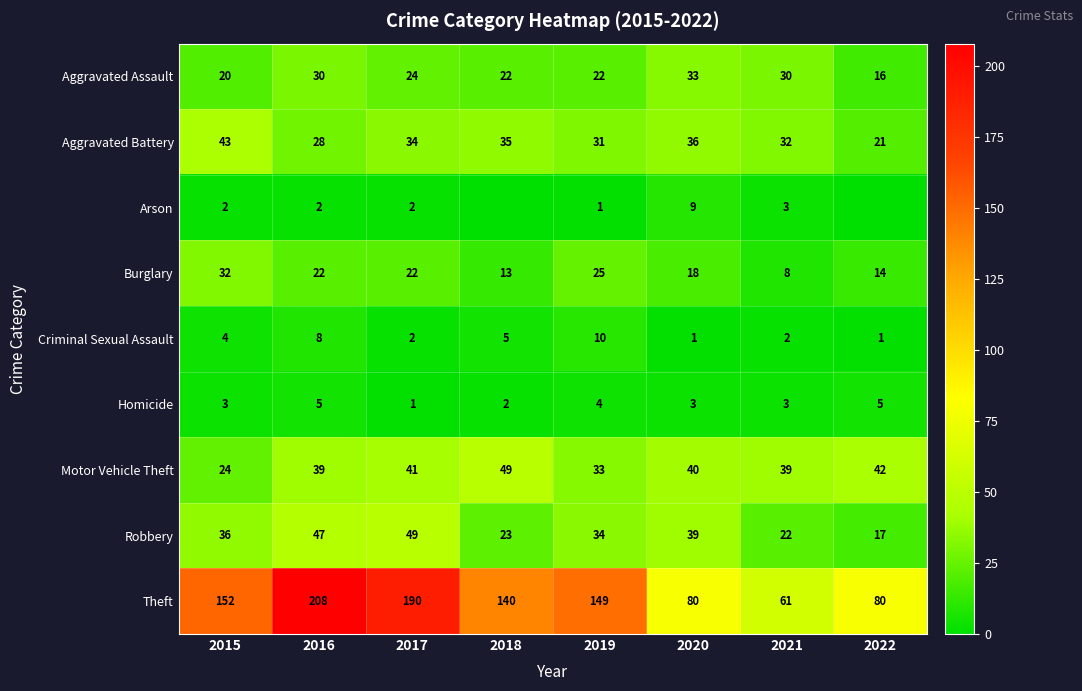

At which label does Aggravated Battery first exceed 34?

2015